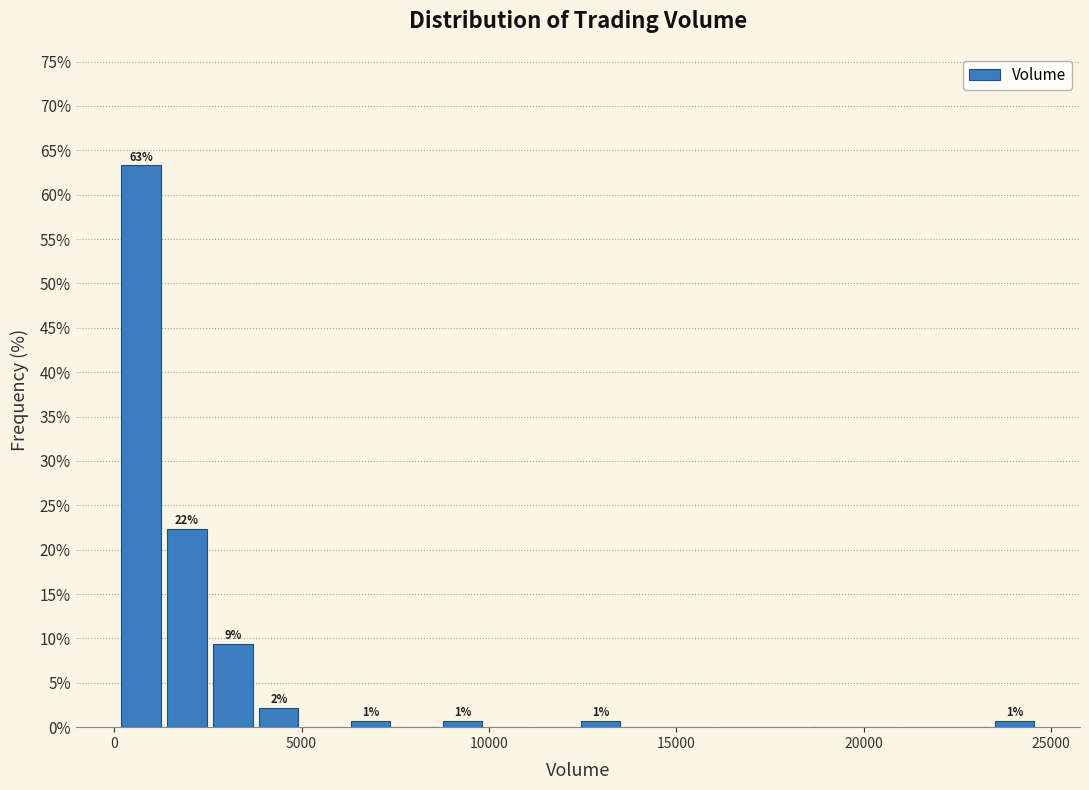

Around what value on the x-axis is the tallest bar? Give the approximate position of its centre, as read against the axis.

500